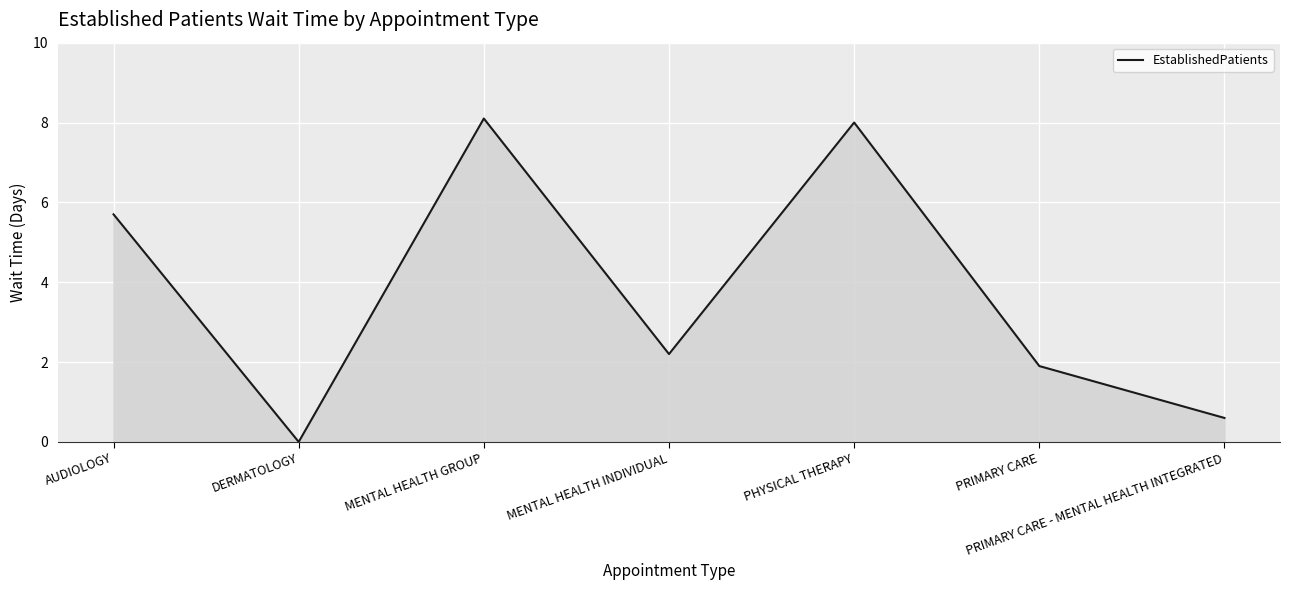

At which category does the chart reach its peak across all series?

MENTAL HEALTH GROUP